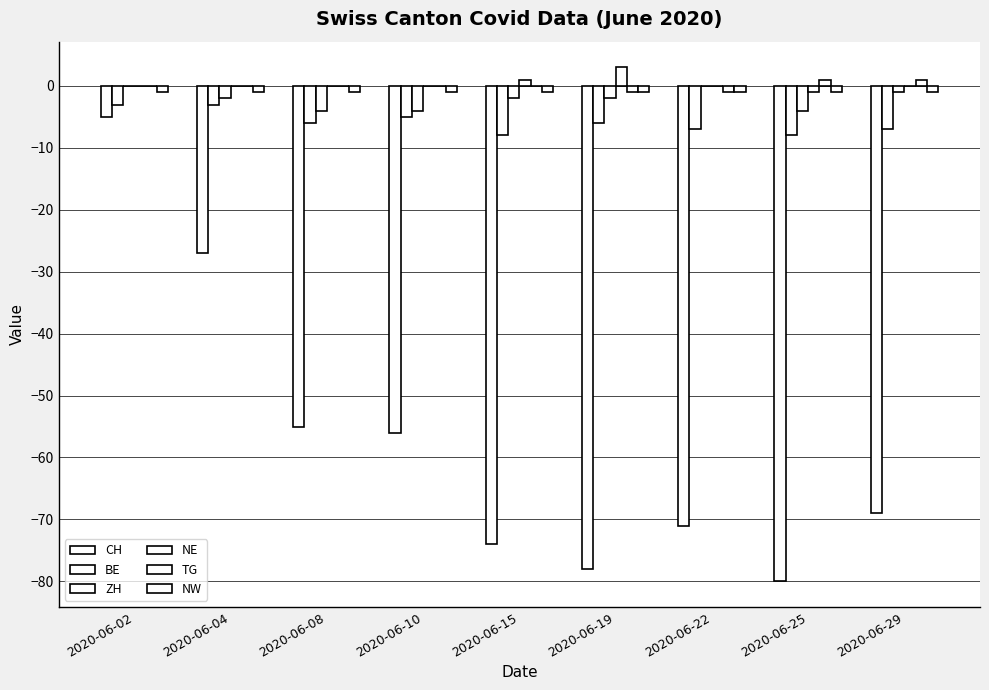

Count the number of categories in the chart.

9